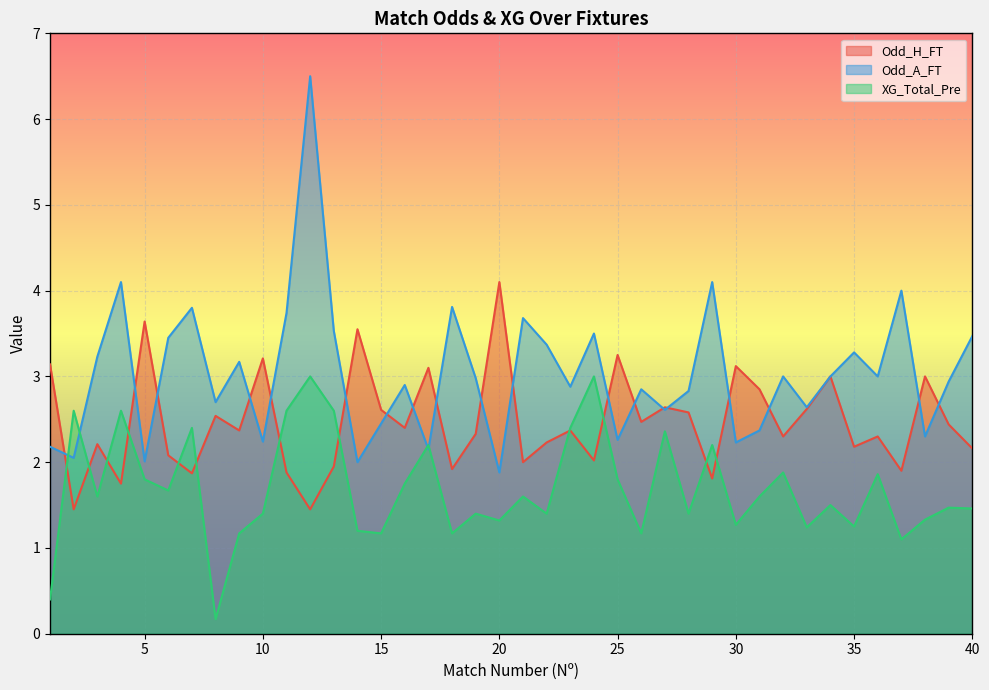

What is the total value across all series at 2?

6.1